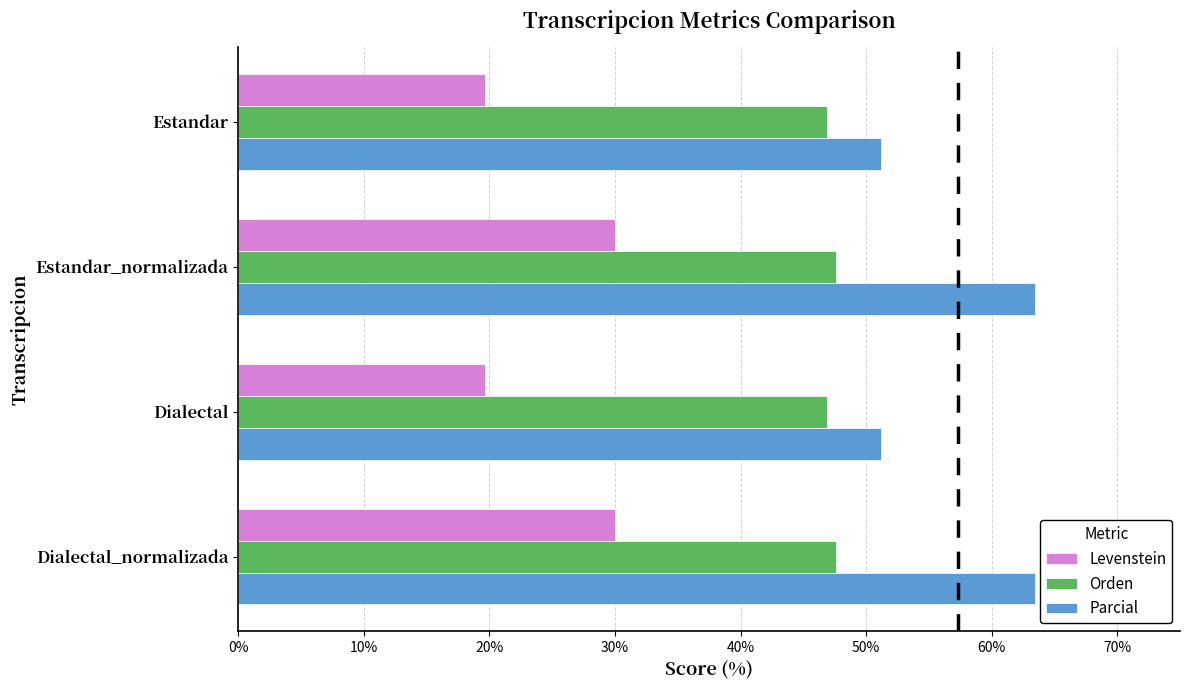

What is the difference between the maximum and minimum values in the Parcial series?

12.3